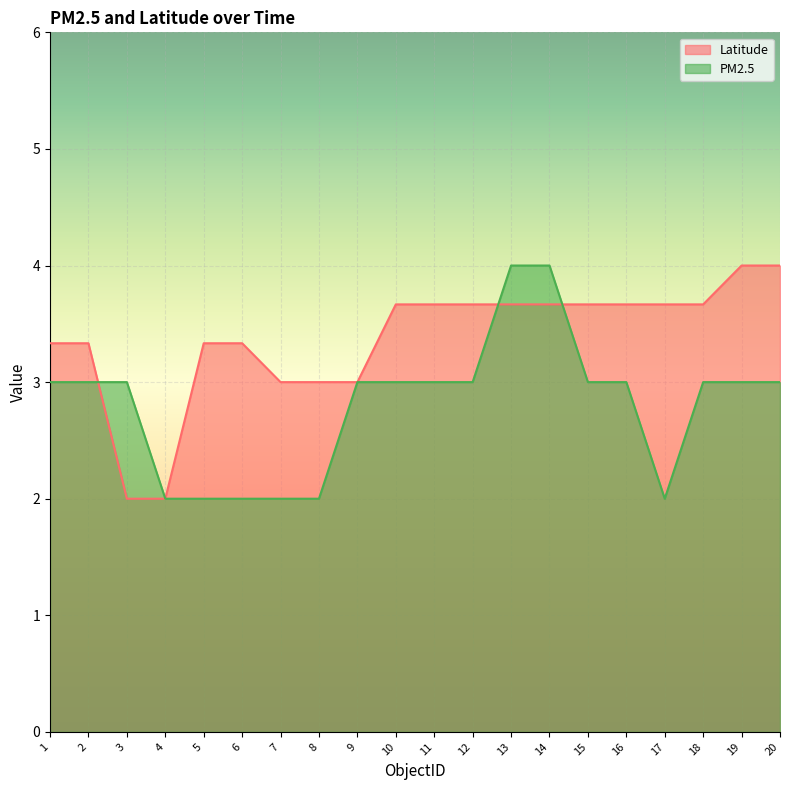

At which label is PM2.5 closest to 3?

1